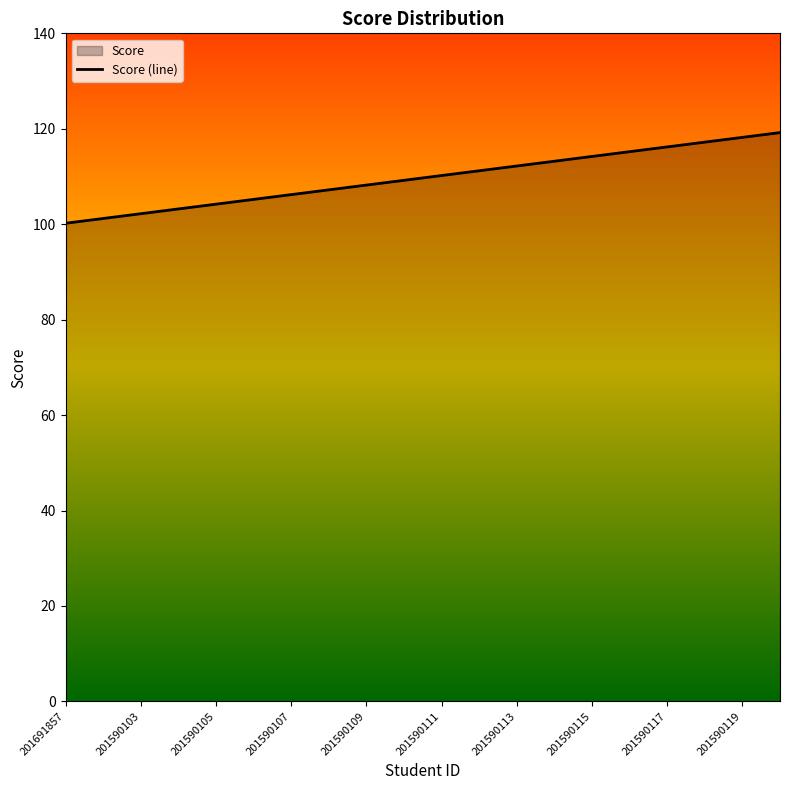

Reading left to right, what are all the values shown in this chart?

100.2	101.2	102.2	103.2	104.2	105.2	106.2	107.2	108.2	109.2	110.2	111.2	112.2	113.2	114.2	115.2	116.2	117.2	118.2	119.2